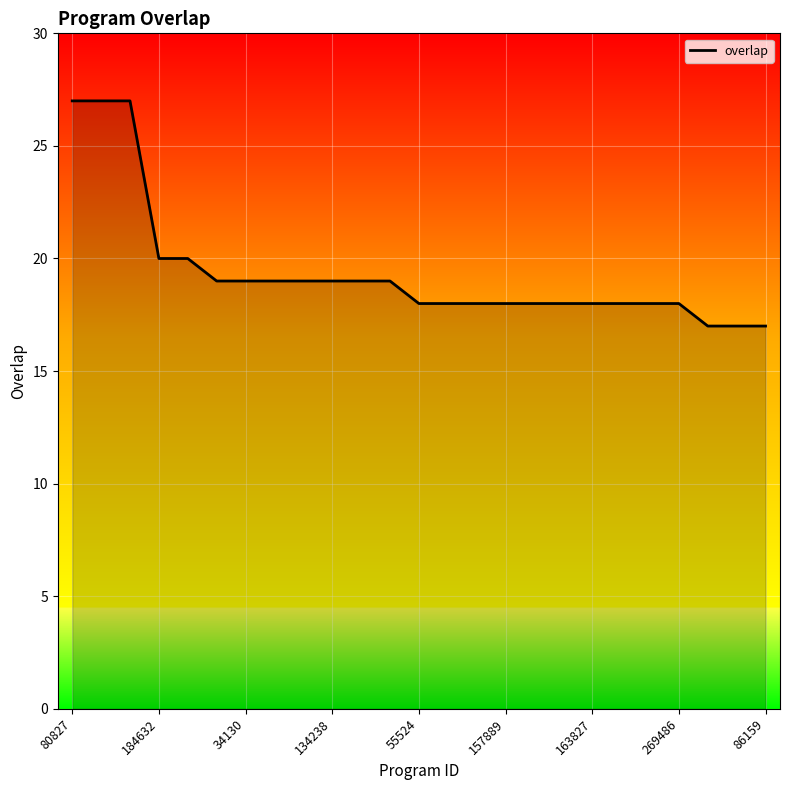

What is the difference between the maximum and minimum values?

10